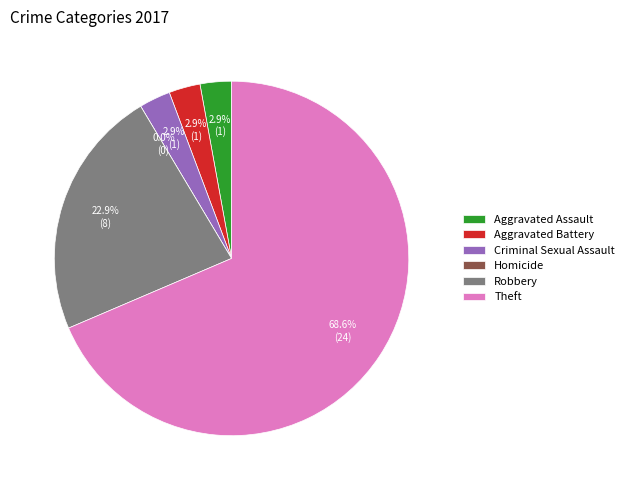

To the nearest percent, what portion does Criminal Sexual Assault represent?

3%